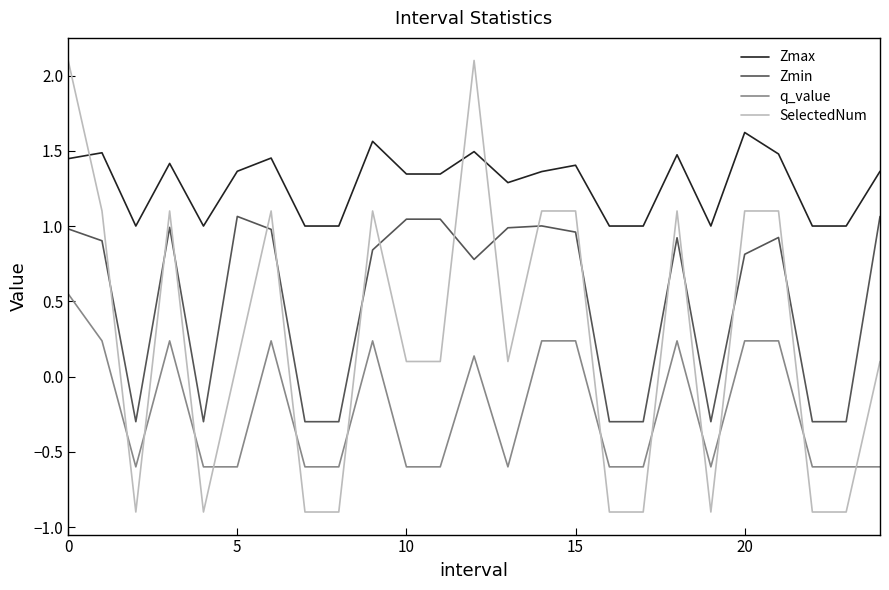

How many values in Zmin are above zero?

16